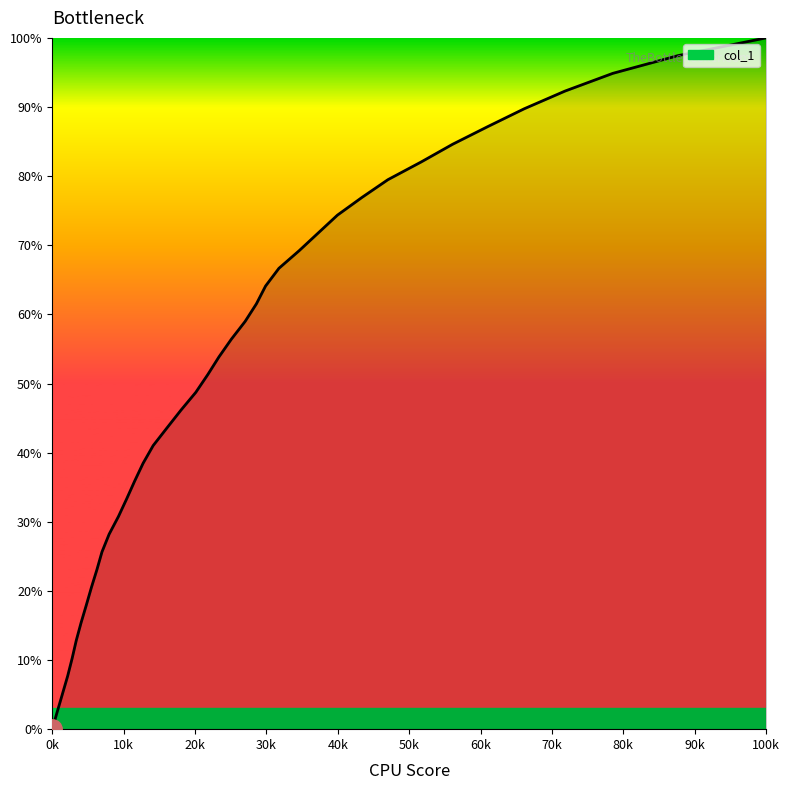

The chart shows a value of -39.8 at 0k. True or false?

False